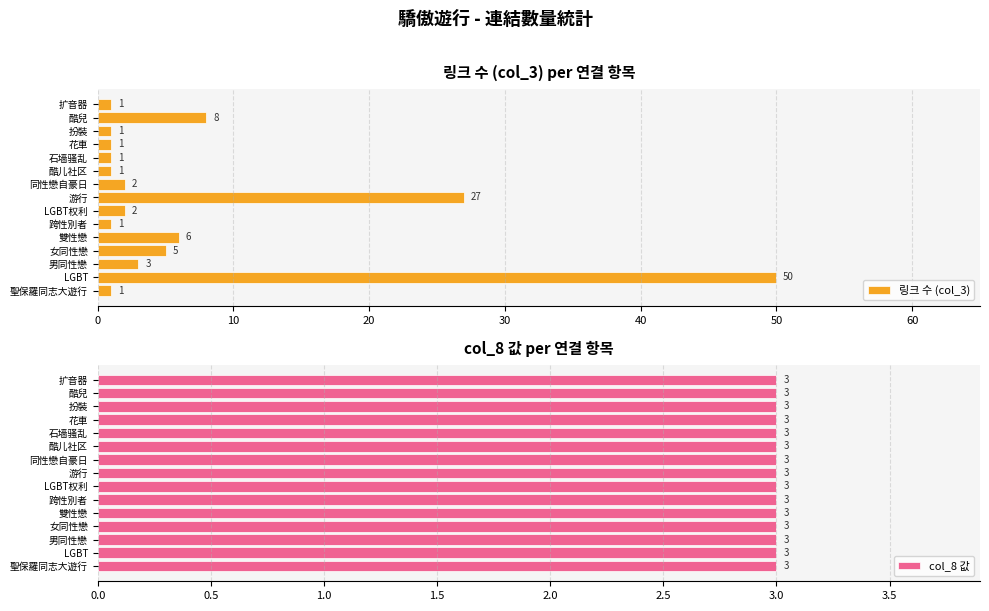

What is the sum of the 링크 수 (col_3) values at 扩音器 and 同性戀自豪日?

3